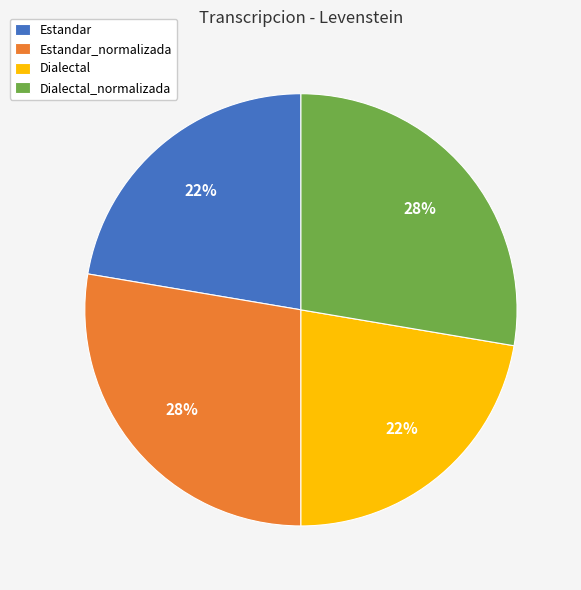

Does any single category account for the majority?

No